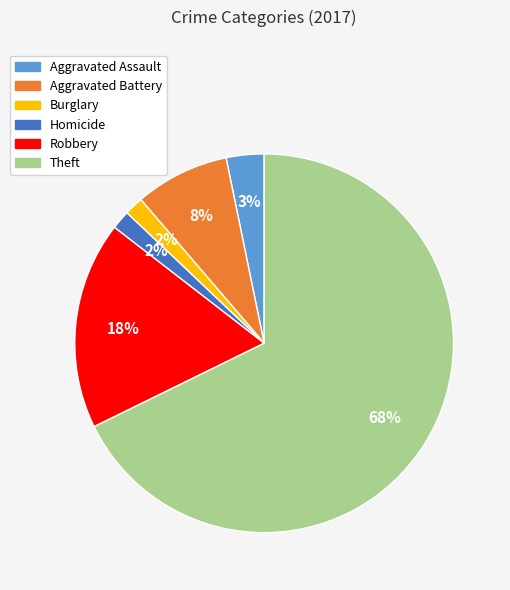

To the nearest percent, what is the average slice percentage?

17%